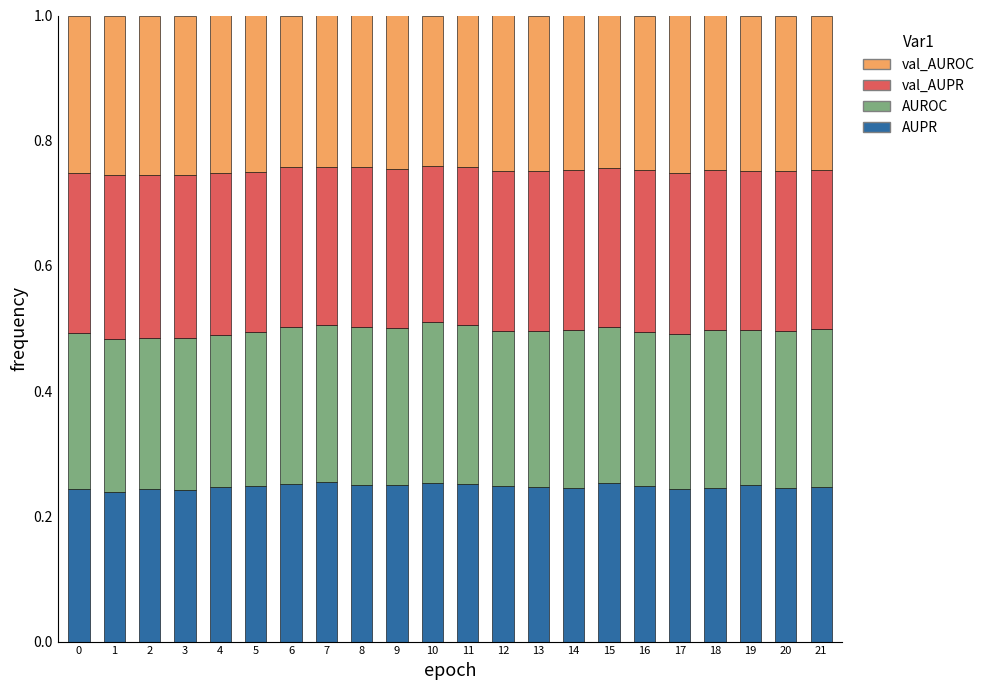

What is the total value across all series at 6?

1.0